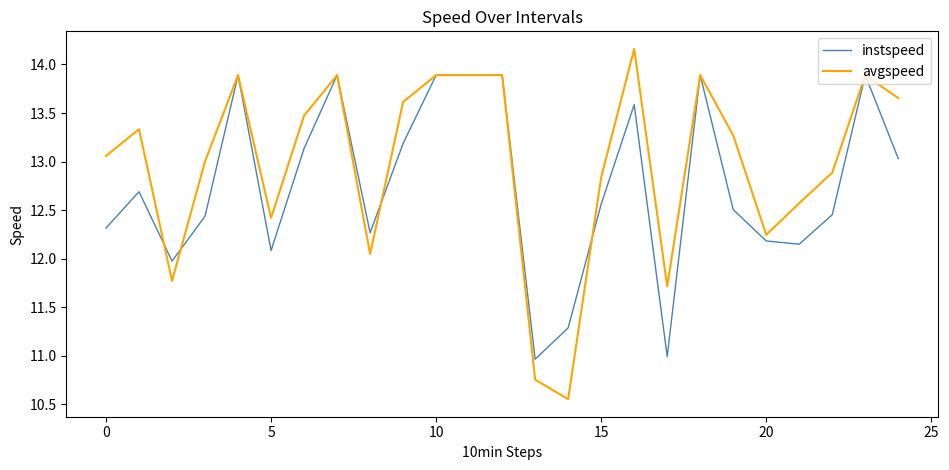

How many lines are shown in the chart?

2